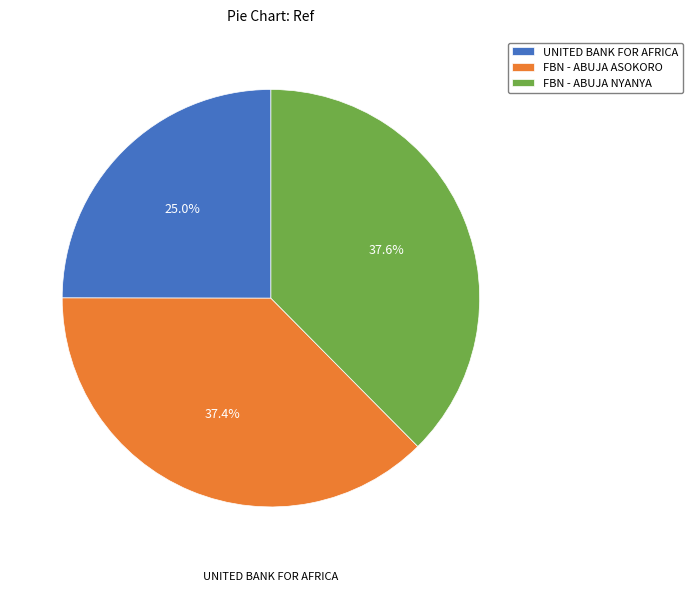

Approximately how many times larger is the value at FBN - ABUJA ASOKORO compared to UNITED BANK FOR AFRICA?

1.5